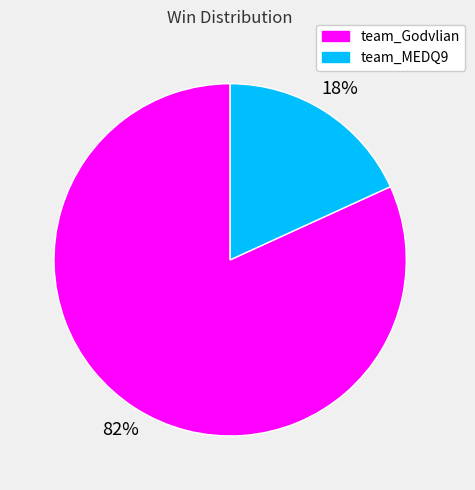

Is the sum of team_Godvlian and team_MEDQ9 greater than half?

Yes